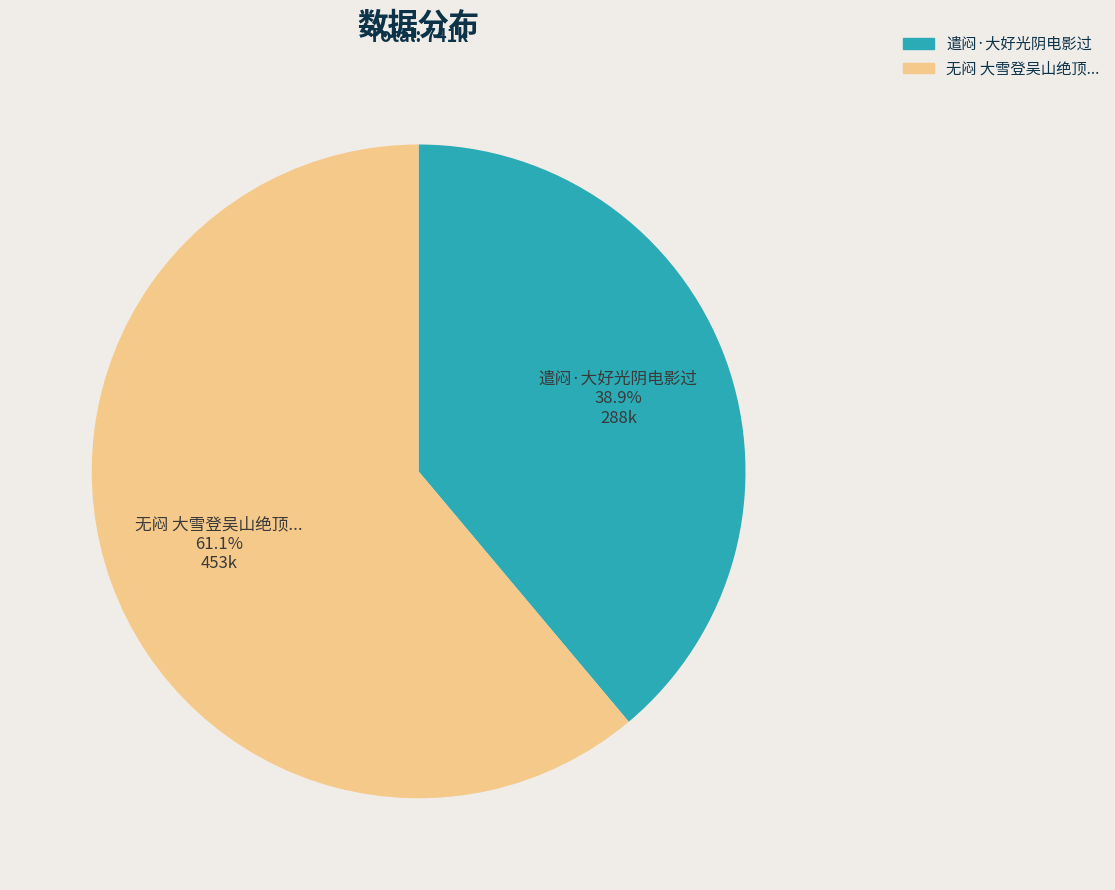

Is there a majority slice in this chart?

Yes